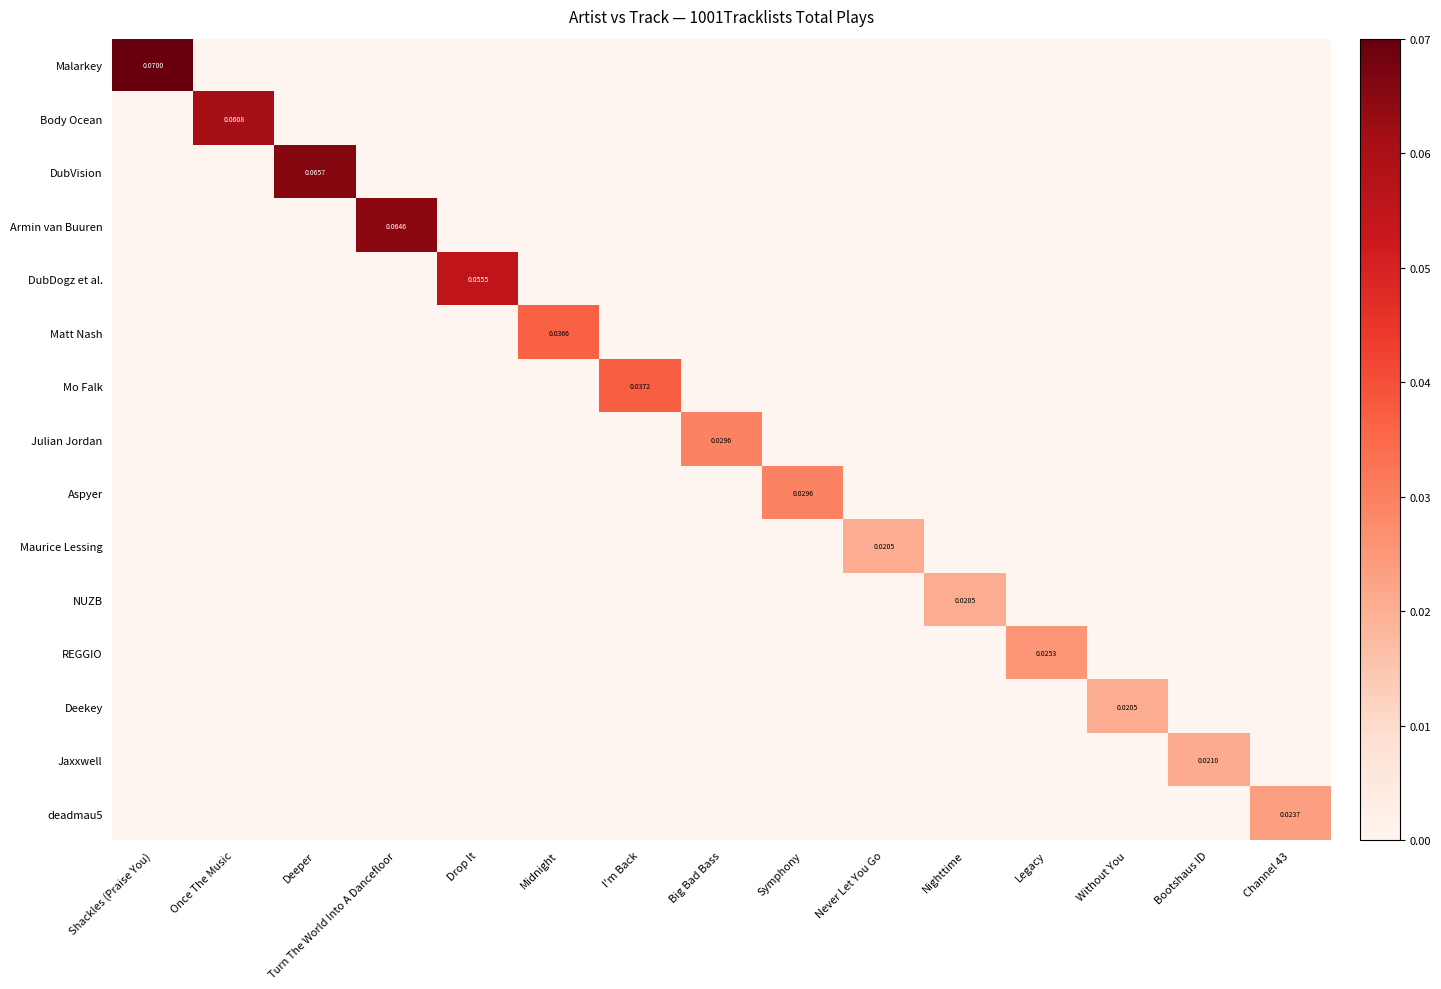

What is the spread (max minus min) of values at Once The Music?

0.1